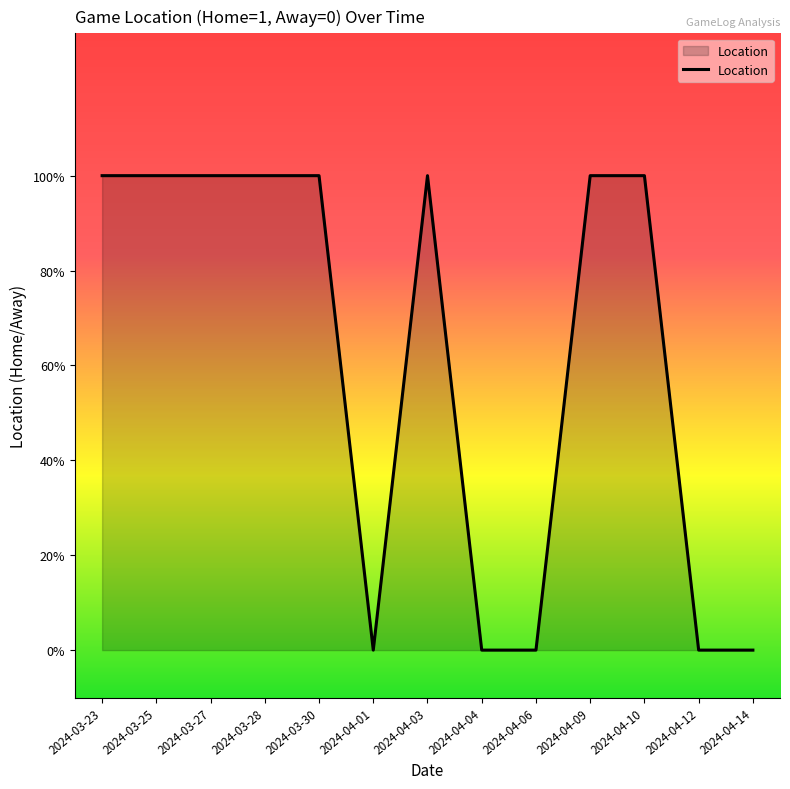

What position from the right is 2024-03-23?

13